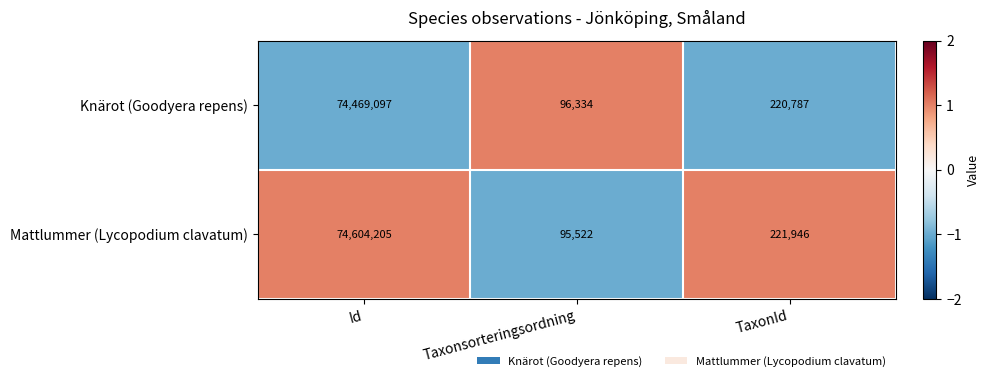

Reading right to left, what are all the values shown in this chart?

Knärot (Goodyera repens): TaxonId=220787	Taxonsorteringsordning=96334	Id=74469097
Mattlummer (Lycopodium clavatum): TaxonId=221946	Taxonsorteringsordning=95522	Id=74604205